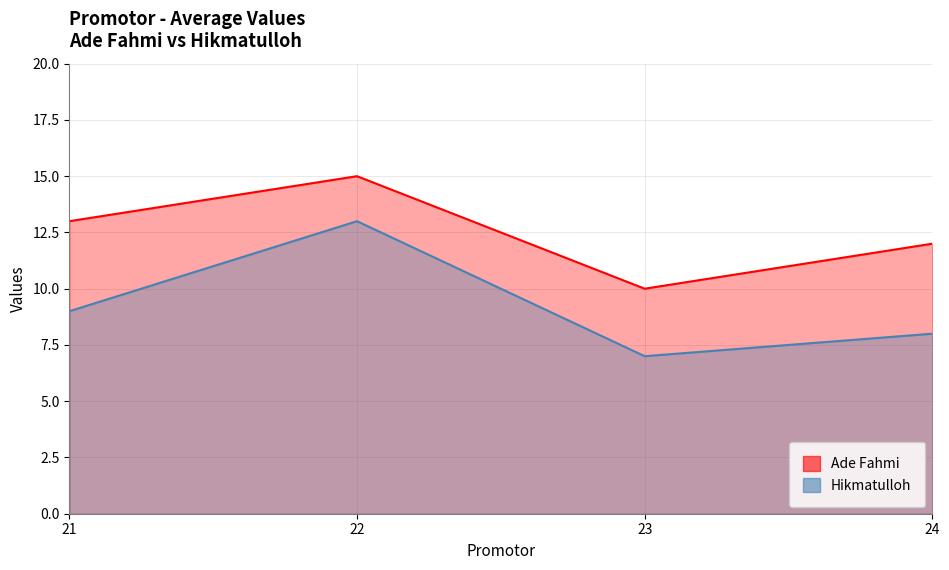

What are all the series names shown in the legend?

Ade Fahmi, Hikmatulloh